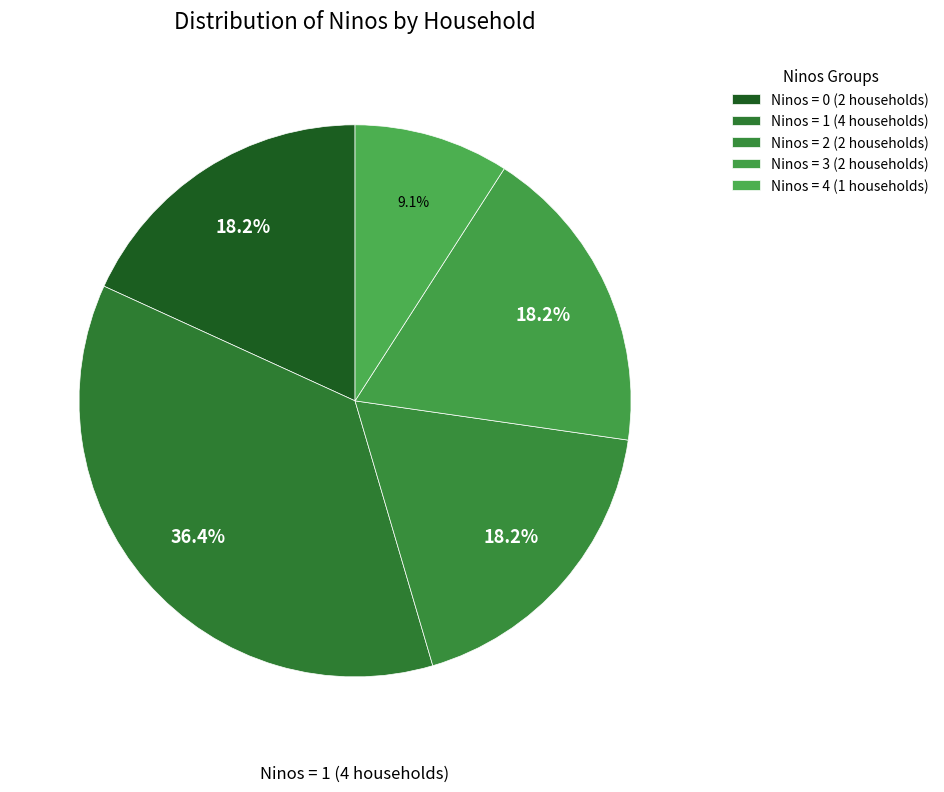

How many slices are in this pie chart?

5